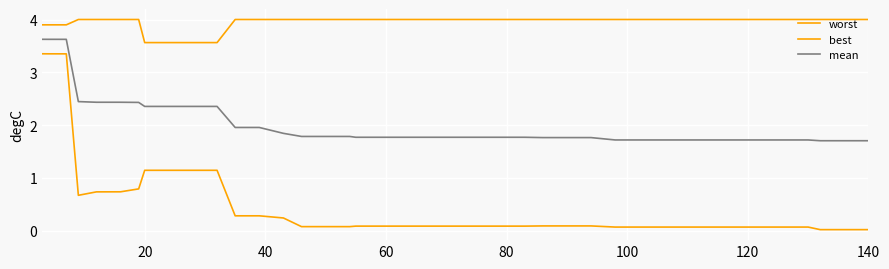

Reading left to right, what are all the values shown in this chart?

worst: 3.9	3.9	3.9	4.0	4.0	4.0	4.0	3.6	3.6	3.6	3.6	4.0	4.0	4.0	4.0	4.0	4.0	4.0	4.0	4.0	4.0	4.0	4.0	4.0	4.0	4.0	4.0	4.0	4.0	4.0	4.0	4.0	4.0	4.0	4.0	4.0	4.0	4.0	4.0	4.0
best: 3.4	3.3	3.3	0.7	0.7	0.7	0.8	1.1	1.1	1.1	1.1	0.3	0.3	0.2	0.1	0.1	0.1	0.1	0.1	0.1	0.1	0.1	0.1	0.1	0.1	0.1	0.1	0.1	0.1	0.1	0.1	0.1	0.1	0.1	0.1	0.1	0.1	0.0	0.0	0.0
mean: 3.6	3.6	3.6	2.4	2.4	2.4	2.4	2.4	2.4	2.4	2.4	2.0	2.0	1.8	1.8	1.8	1.8	1.8	1.8	1.8	1.8	1.8	1.8	1.8	1.8	1.8	1.8	1.8	1.7	1.7	1.7	1.7	1.7	1.7	1.7	1.7	1.7	1.7	1.7	1.7